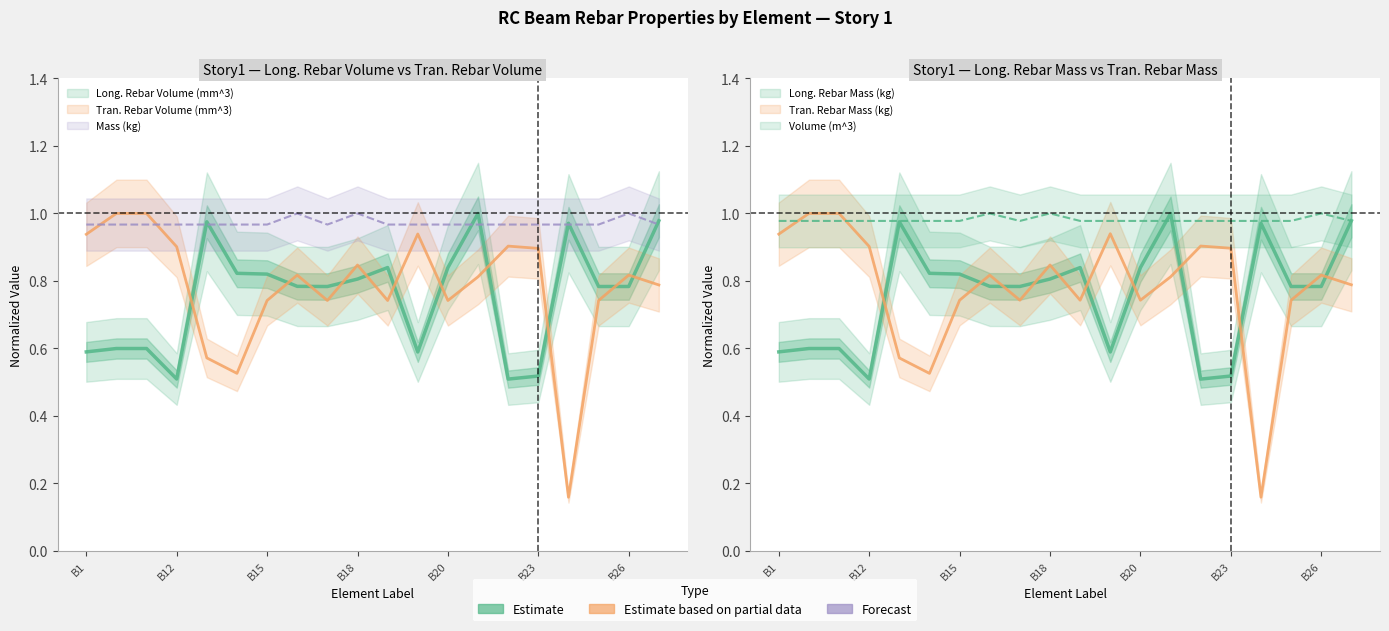

What is the label of the 11th point from the left?

B19